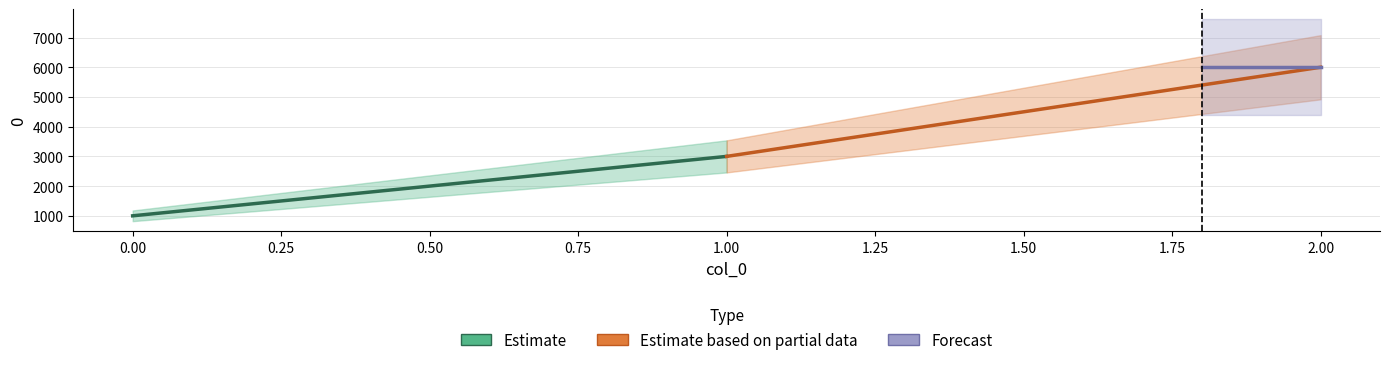

Rank the series by their average value, from highest to lowest.

Forecast, Estimate based on partial data, Estimate